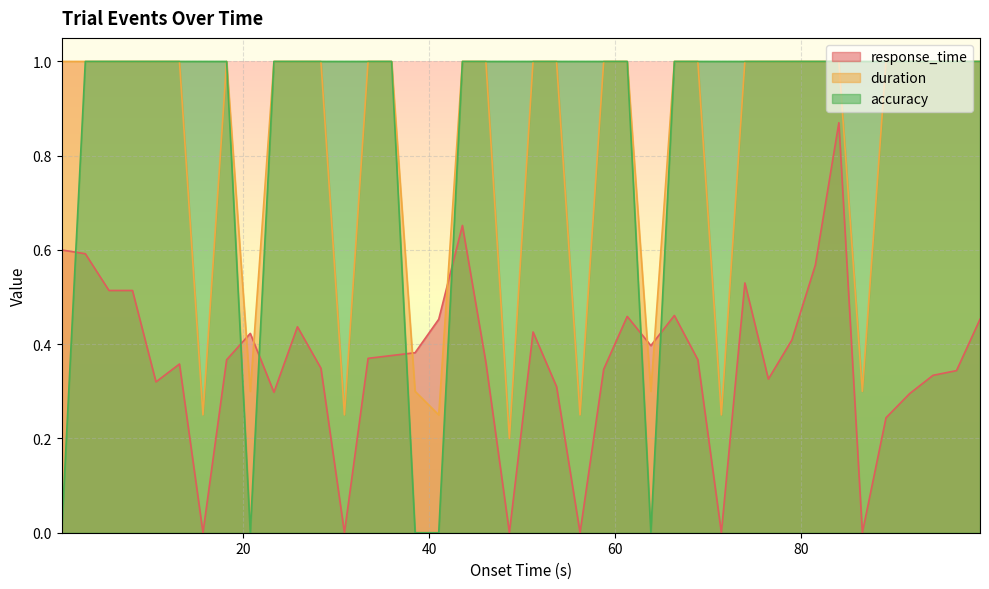

Reading left to right, extract all data points from this chart.

response_time: 0.6	0.6	0.5	0.5	0.3	0.4	0.0	0.4	0.4	0.3	0.4	0.3	0.0	0.4	0.4	0.4	0.5	0.7	0.4	0.0	0.4	0.3	0.0	0.3	0.5	0.4	0.5	0.4	0.0	0.5	0.3	0.4	0.6	0.9	0.0	0.2	0.3	0.3	0.3	0.5
duration: 1.0	1.0	1.0	1.0	1.0	1.0	0.2	1.0	0.3	1.0	1.0	1.0	0.2	1.0	1.0	0.3	0.2	1.0	1.0	0.2	1.0	1.0	0.2	1.0	1.0	0.3	1.0	1.0	0.2	1.0	1.0	1.0	1.0	1.0	0.3	1.0	1.0	1.0	1.0	1.0
accuracy: 0.0	1.0	1.0	1.0	1.0	1.0	1.0	1.0	0.0	1.0	1.0	1.0	1.0	1.0	1.0	0.0	0.0	1.0	1.0	1.0	1.0	1.0	1.0	1.0	1.0	0.0	1.0	1.0	1.0	1.0	1.0	1.0	1.0	1.0	1.0	1.0	1.0	1.0	1.0	1.0